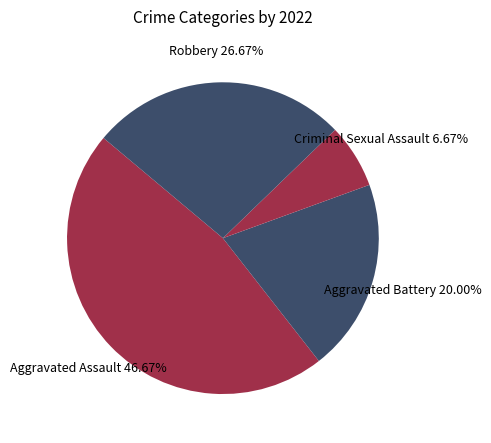

How many segments does this pie chart have?

4